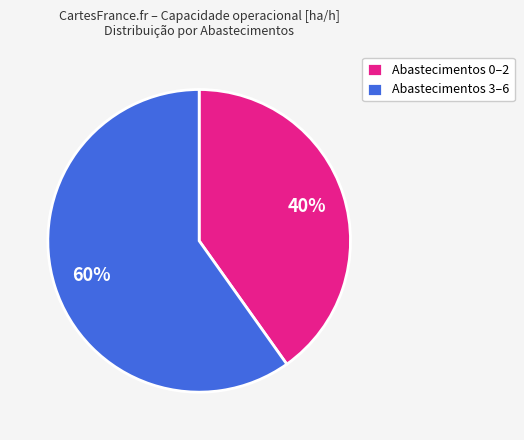

Combined, do Abastecimentos 3–6 and Abastecimentos 0–2 account for over 50%?

Yes